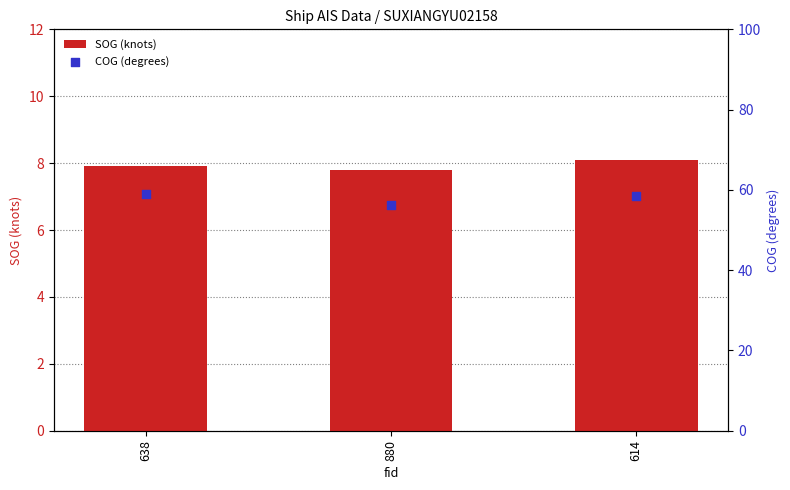

Which series reaches the maximum Y coordinate?

COG (degrees)